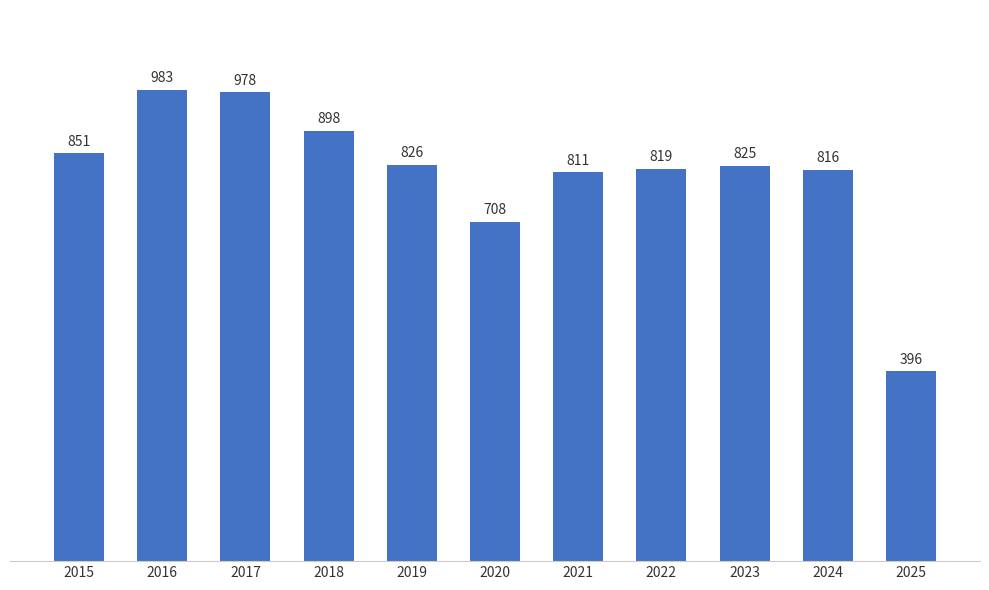

What is the approximate value at 2020, to the nearest 100?

700